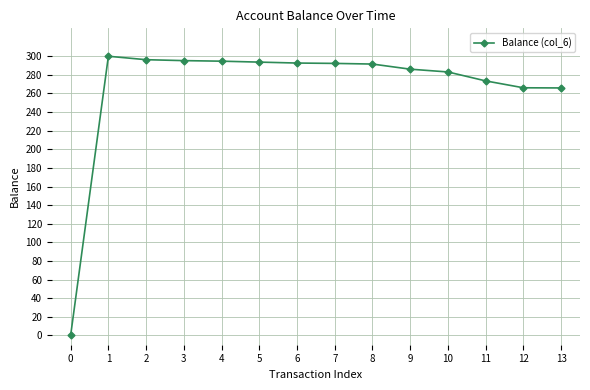

At which category does the chart reach its peak across all series?

1